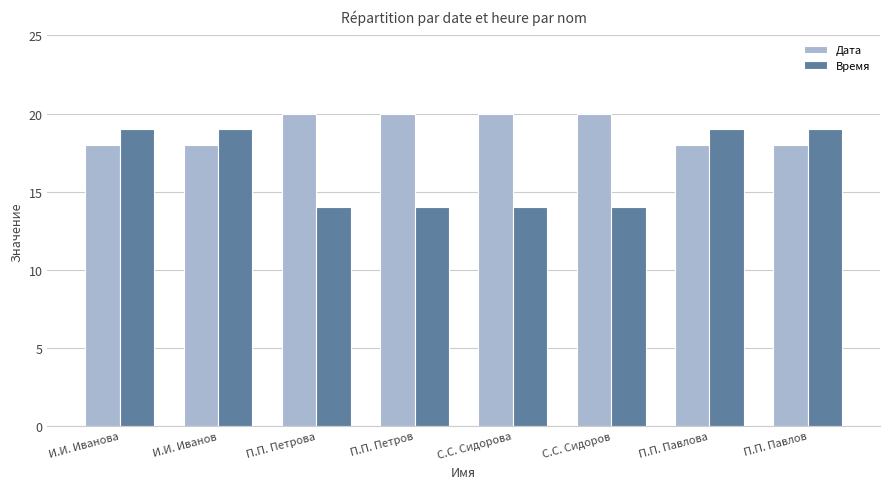

At how many categories does at least one series exceed 18?

8